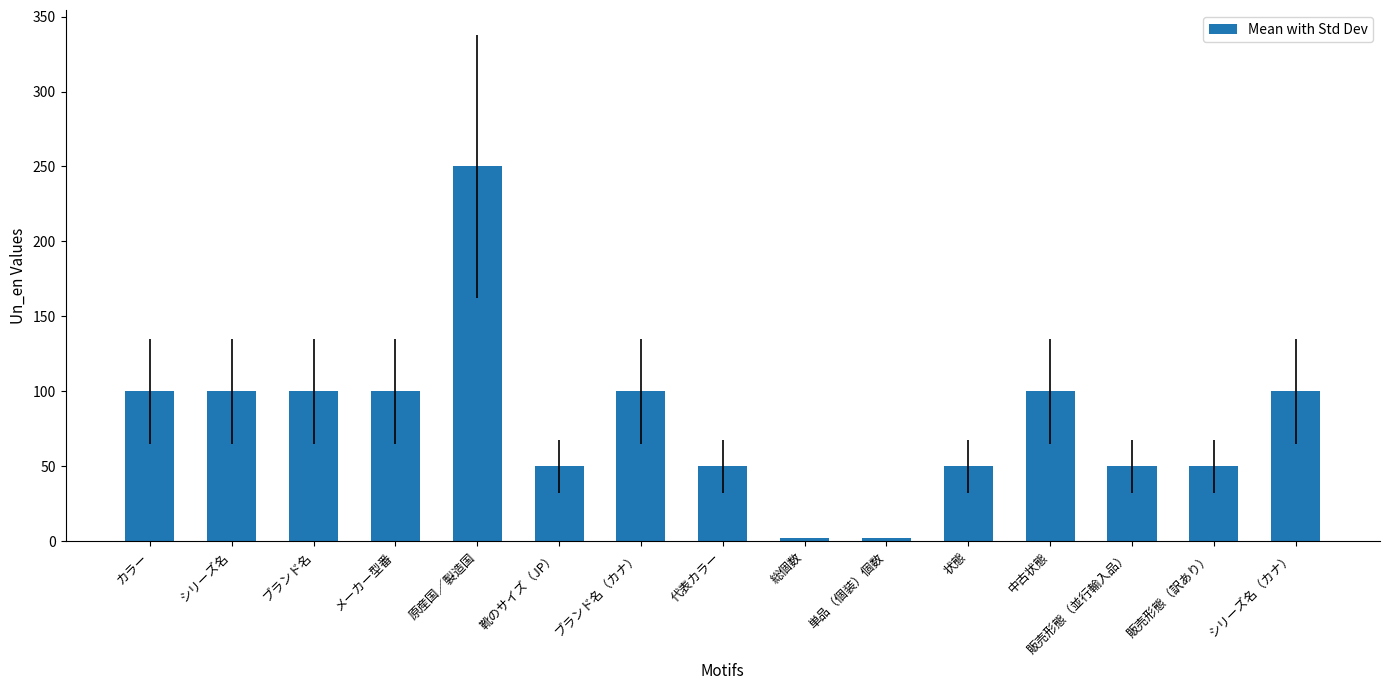

What is the difference between the maximum and second lowest values?

248